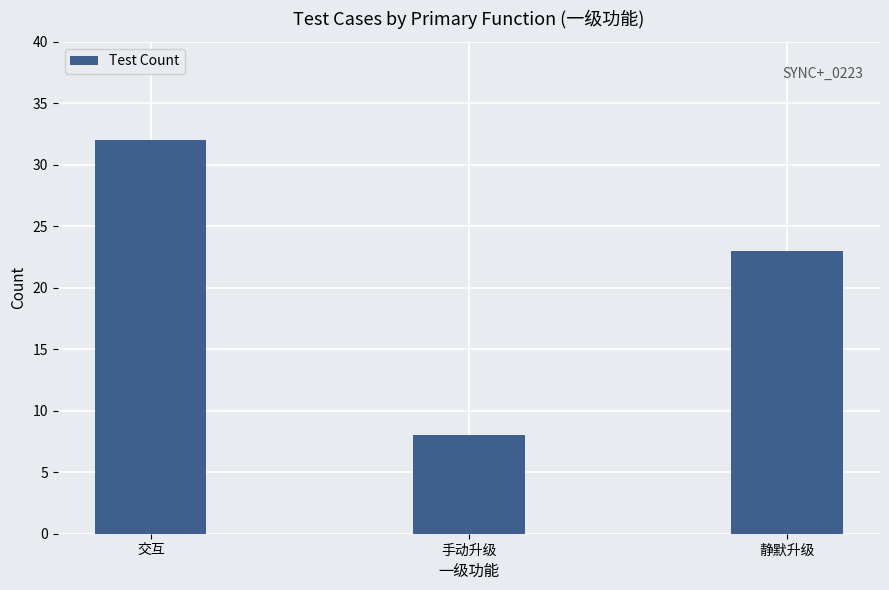

True or false: the data shows 40 at 静默升级.

False